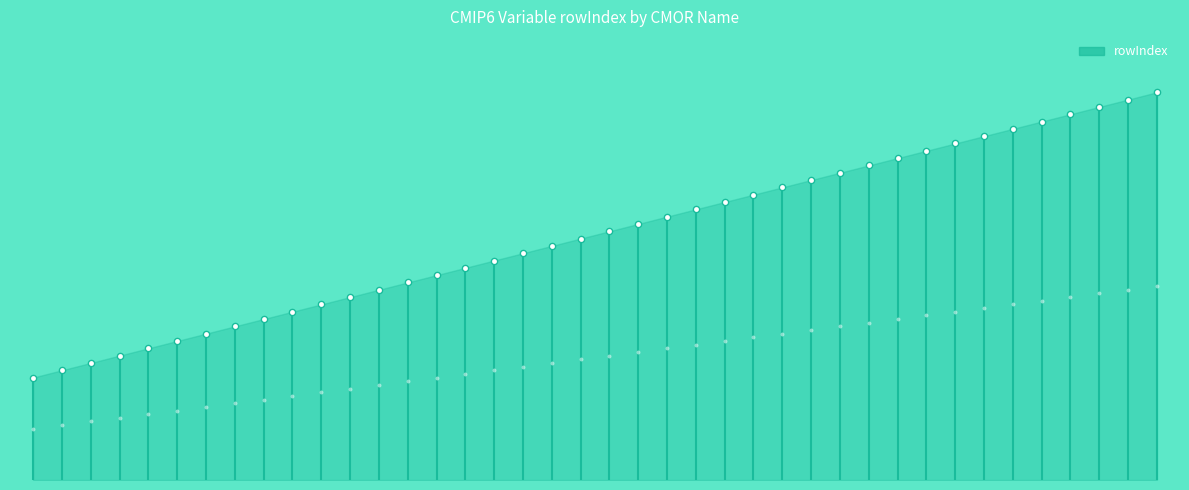

What is the ratio of the value at tauv to the value at uas?

1.6